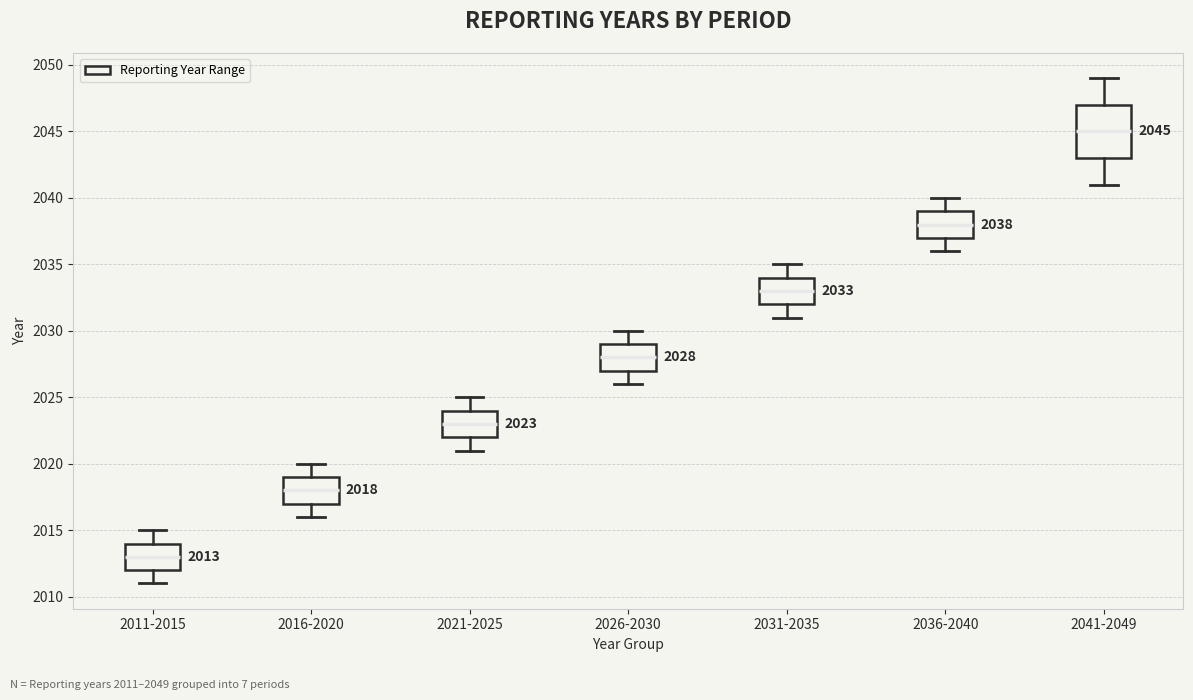

Comparing the boxes themselves (not the whiskers), which one is the tallest?

2041-2049